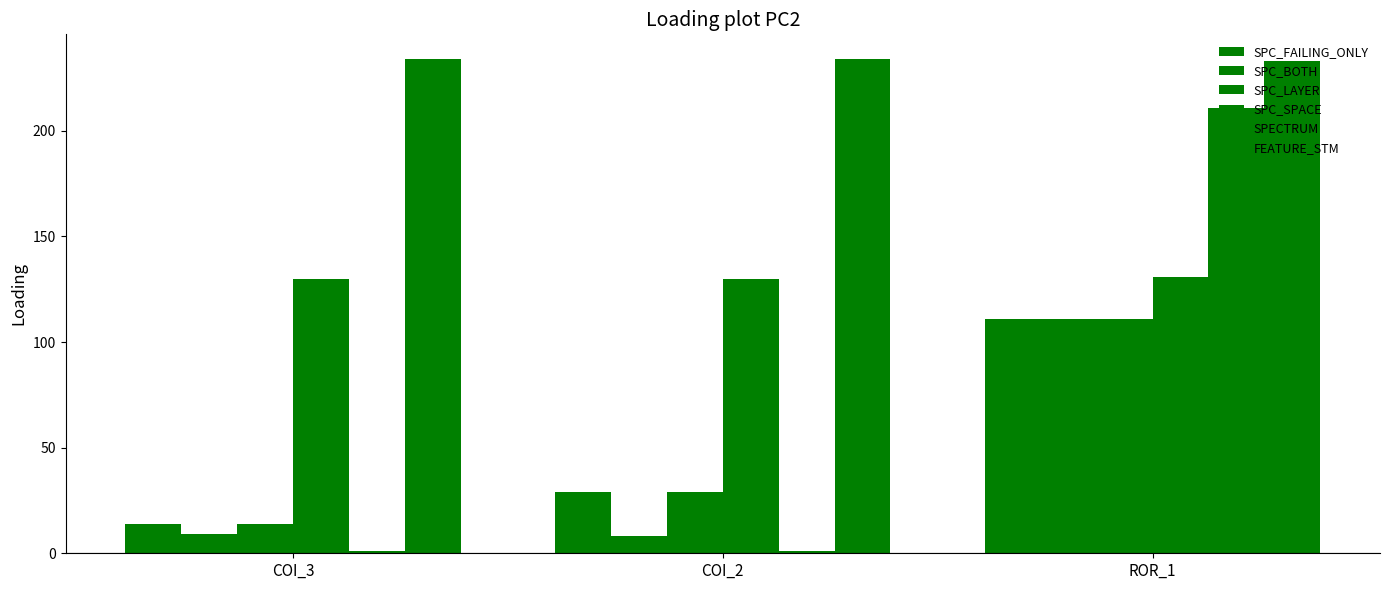

What is the label of the 1st bar from the left?

COI_3